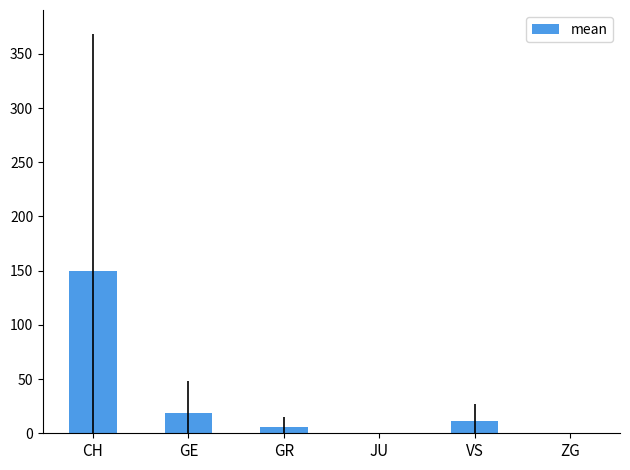

Which label corresponds to the largest value in the chart?

CH